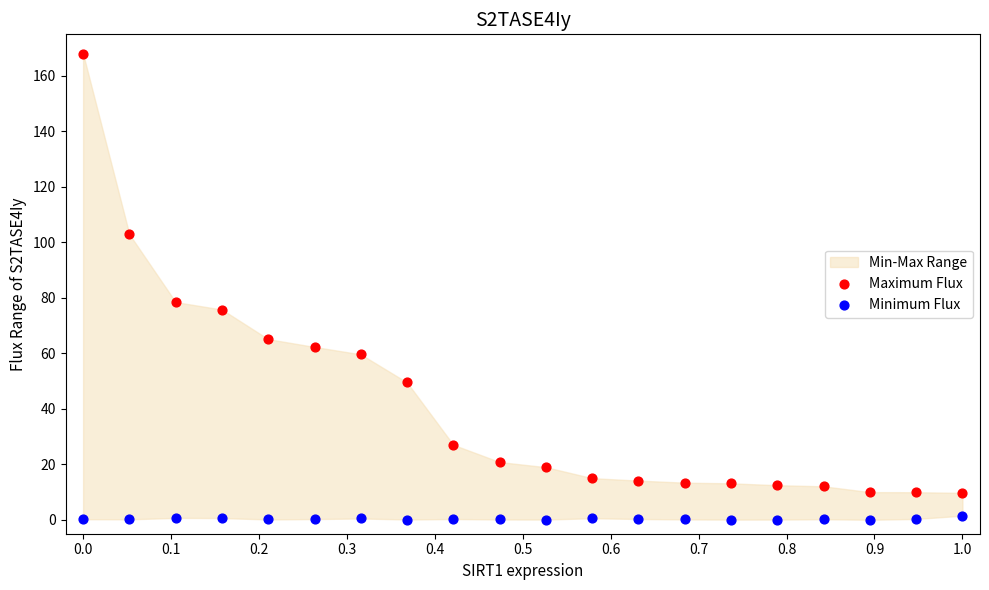

Which series reaches the minimum Y coordinate?

Minimum Flux